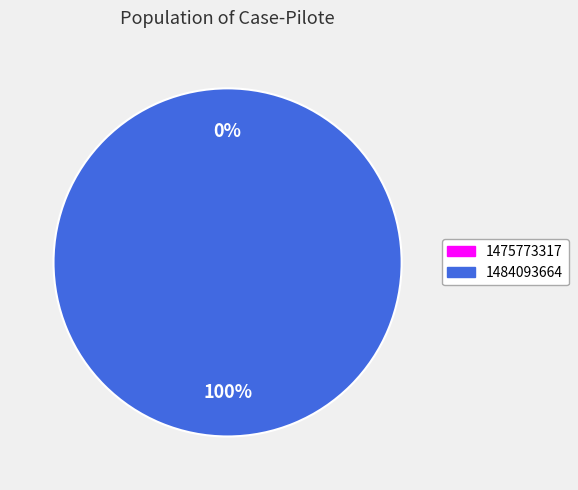

To the nearest percent, what percentage of the pie is 1484093664?

100%